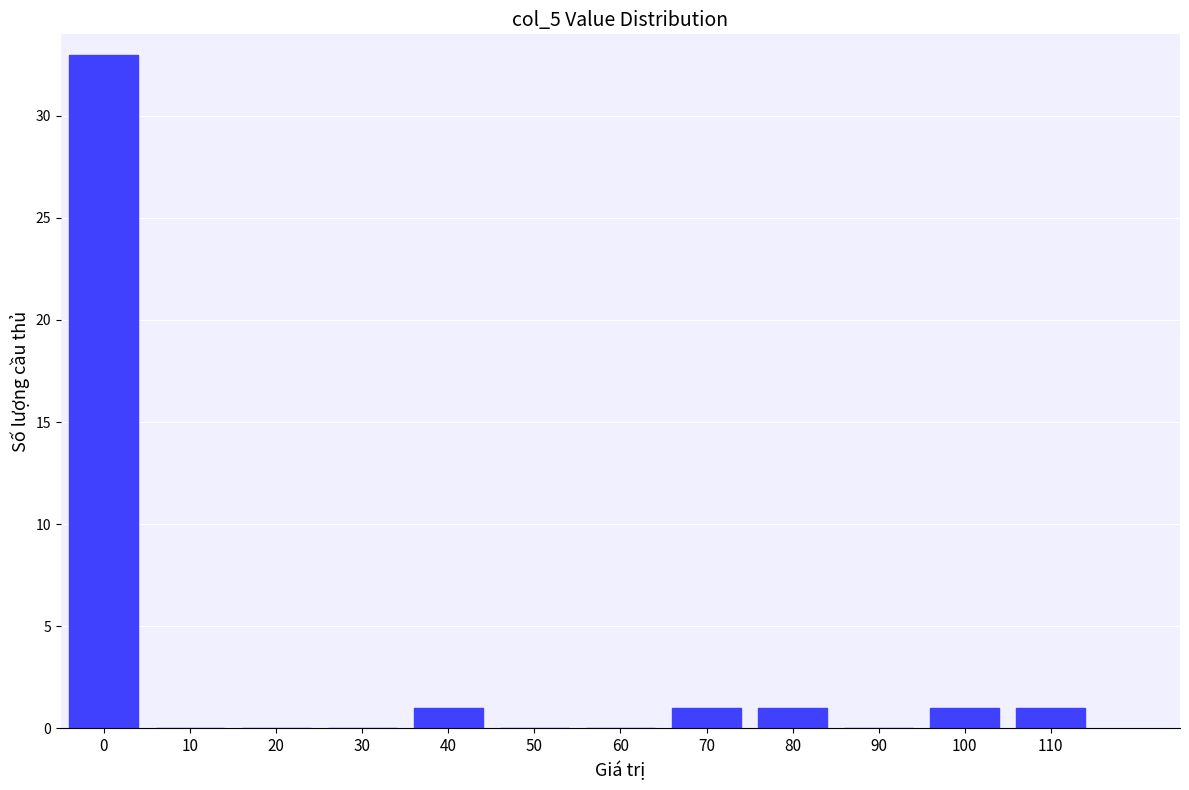

True or false: the data shows 1 at 100.

True